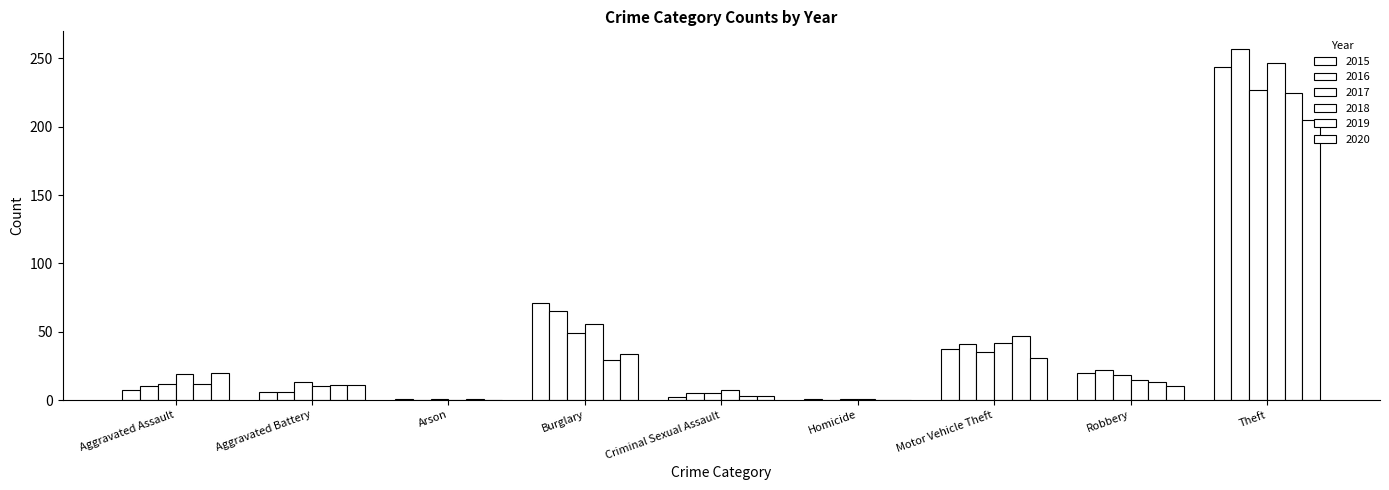

Which series has the largest total across all categories?

2016